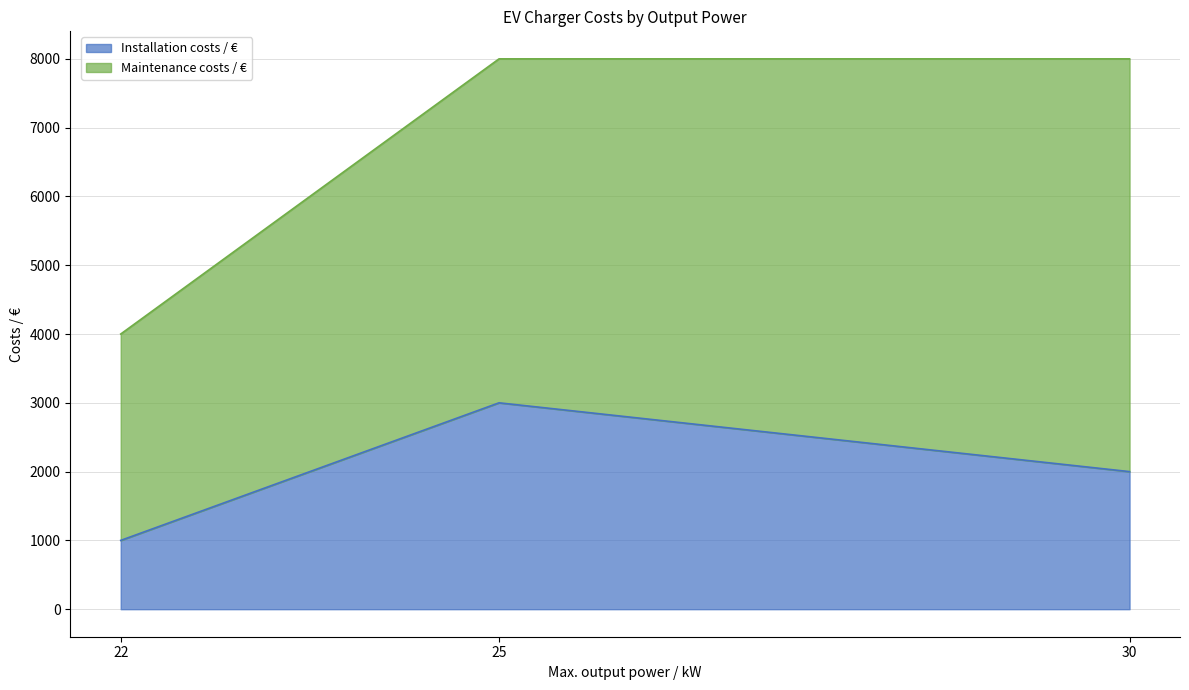

What is the ratio of the value at 25 to the value at 30?

1.5